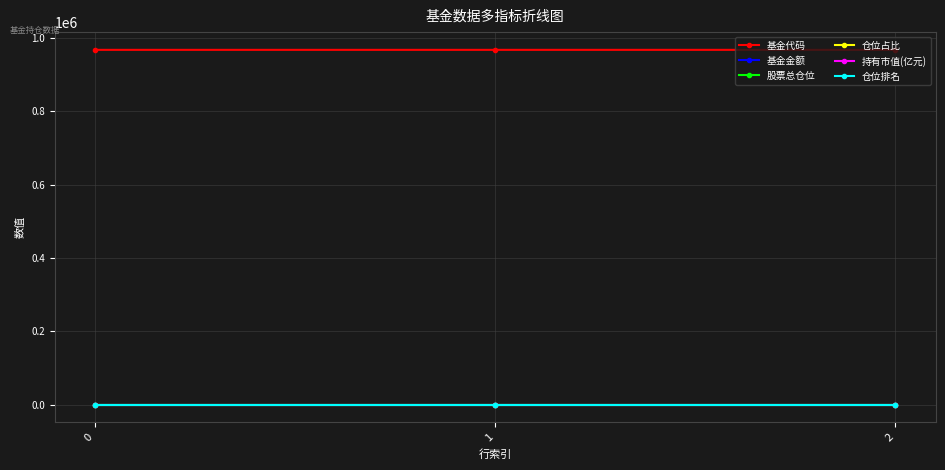

Which series has the largest total across all categories?

基金代码